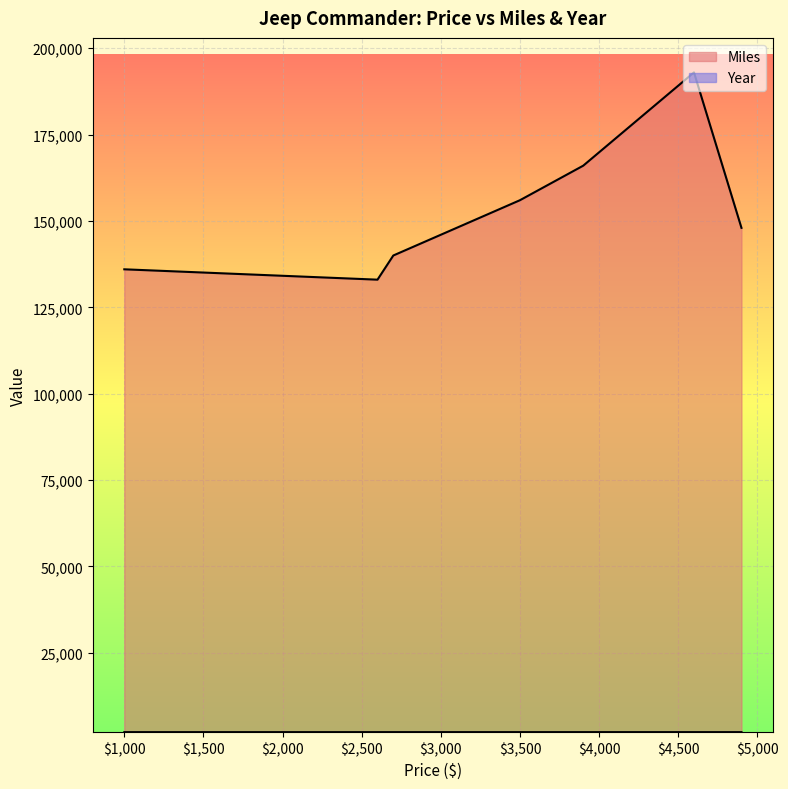

True or false: Year has a value of 2007 at 4600.

True